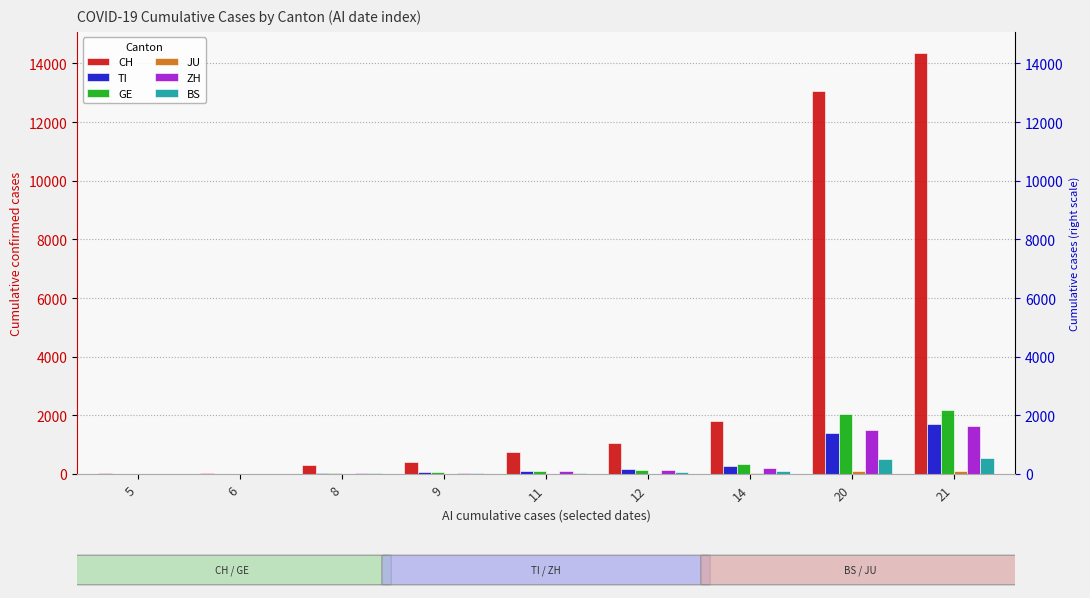

Which series has the largest total across all categories?

CH